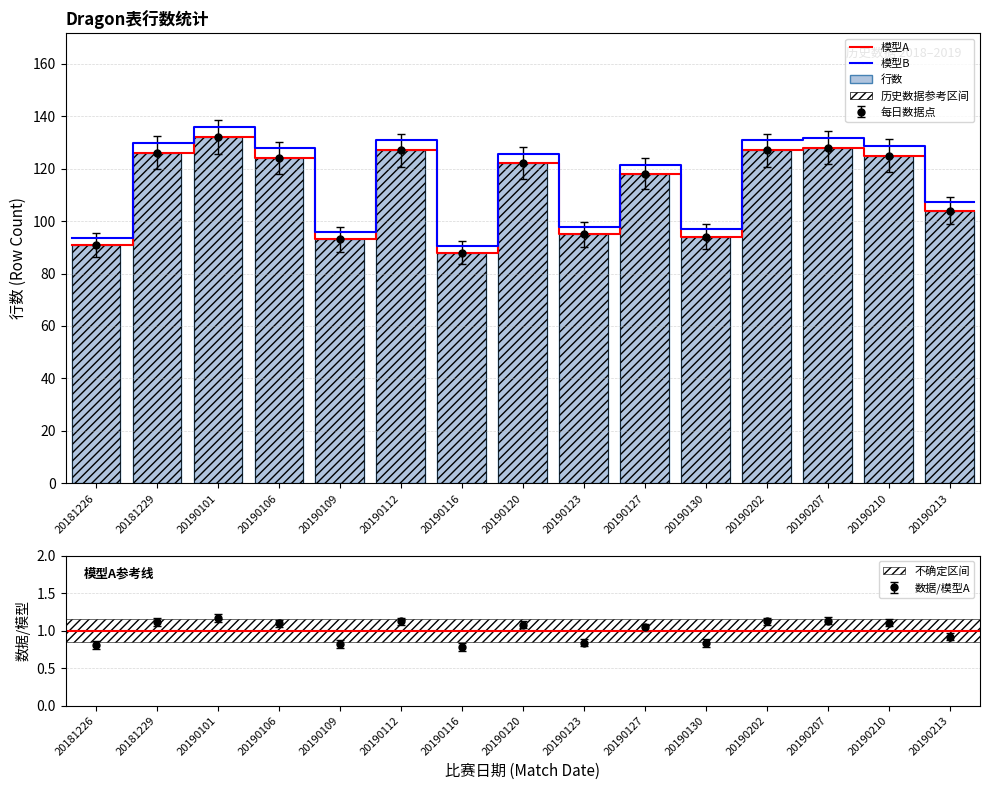

At which label does the data first exceed 122?

20181229